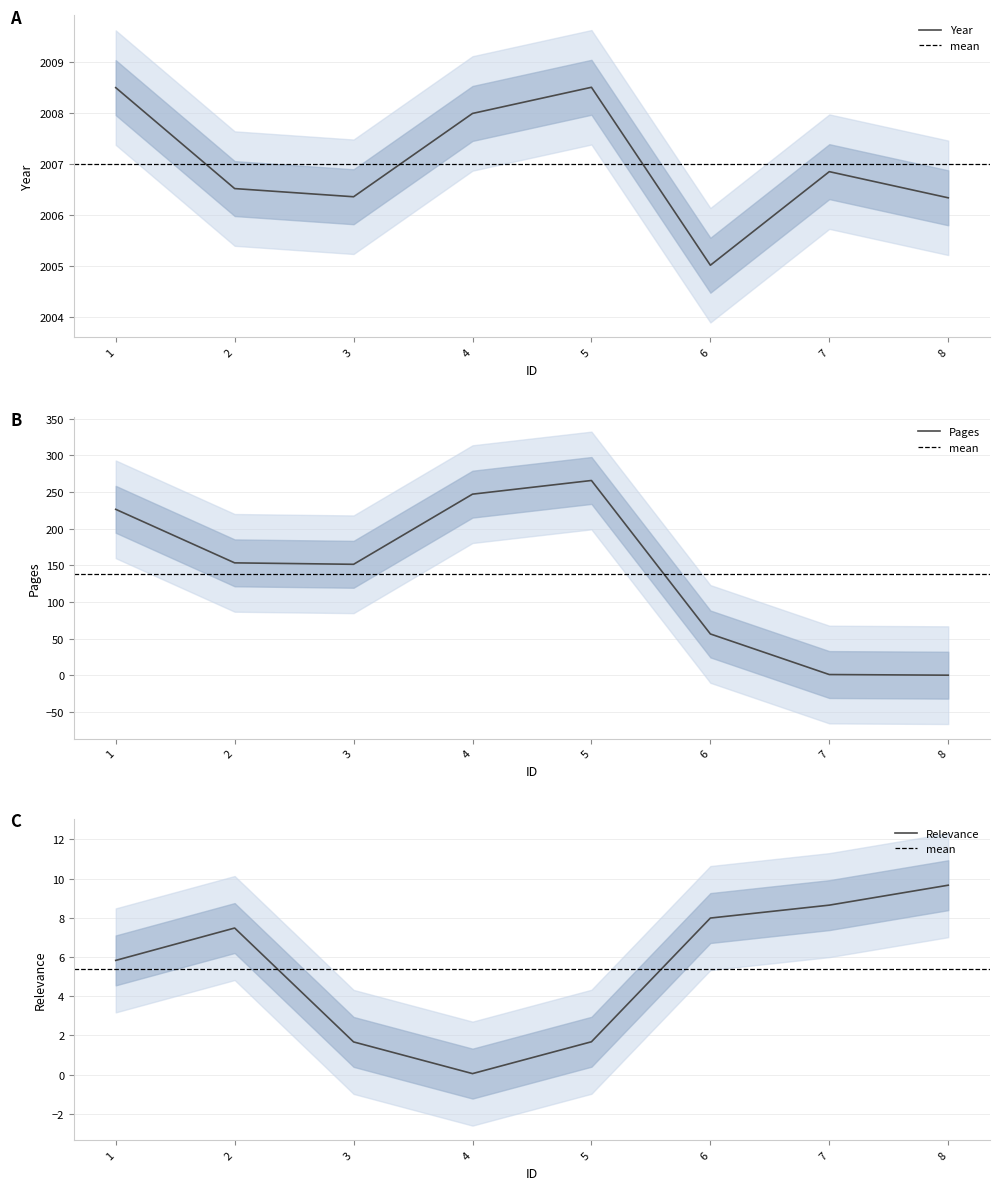

The value of Year at 6 is 3122.6. True or false?

False